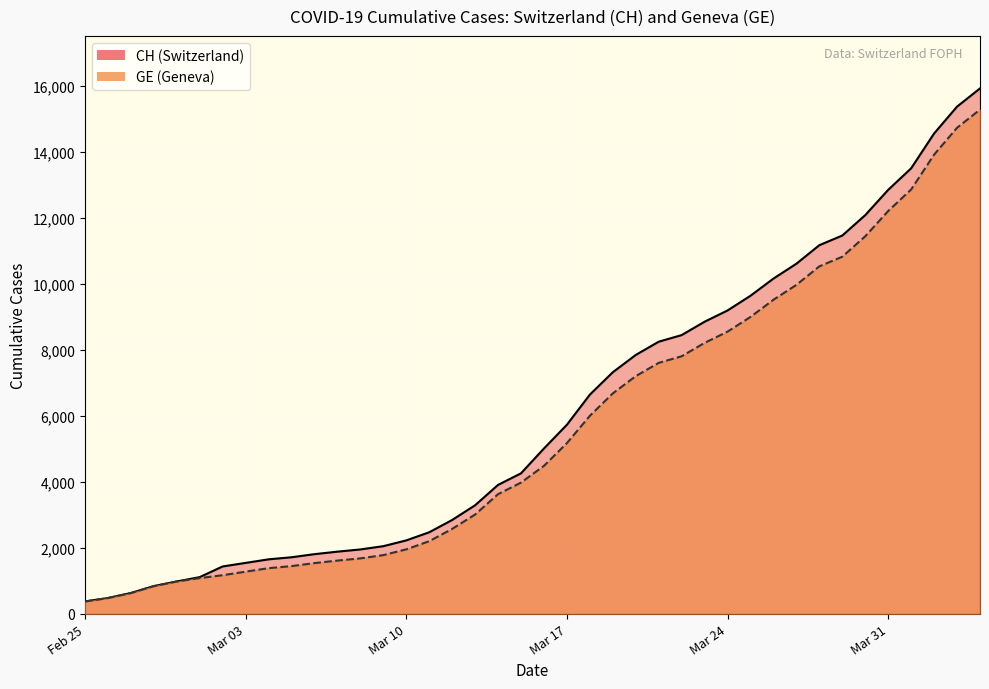

True or false: GE has a value of 170 at Mar 17.

False